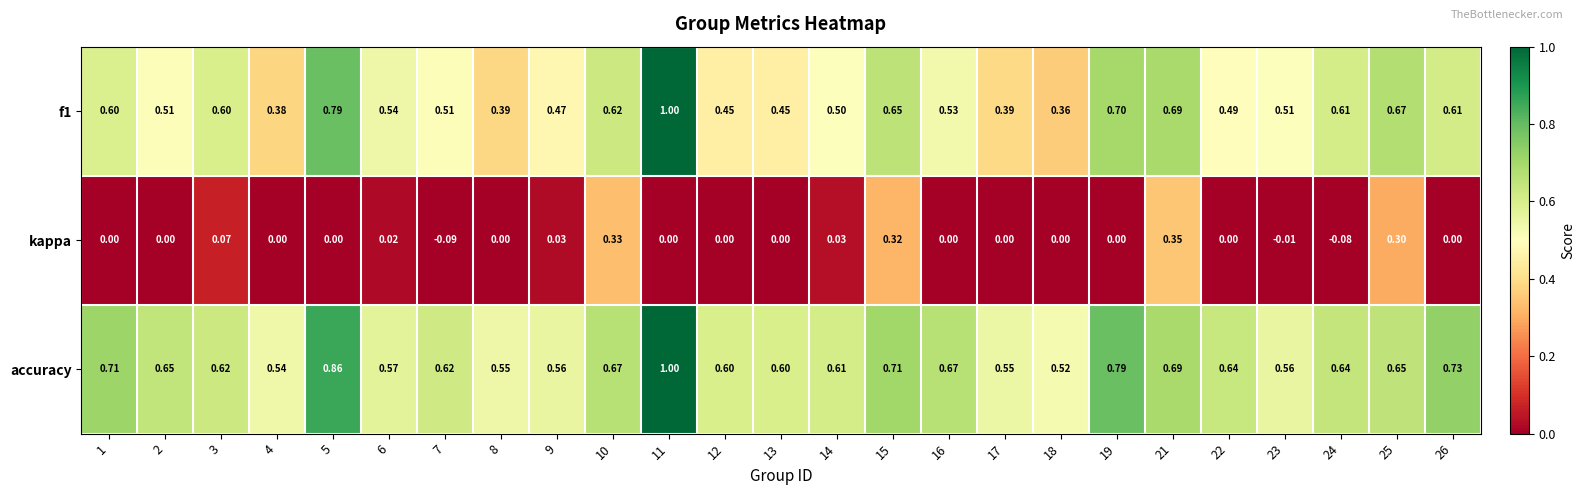

Which series changed the most between 10 and 18?

kappa